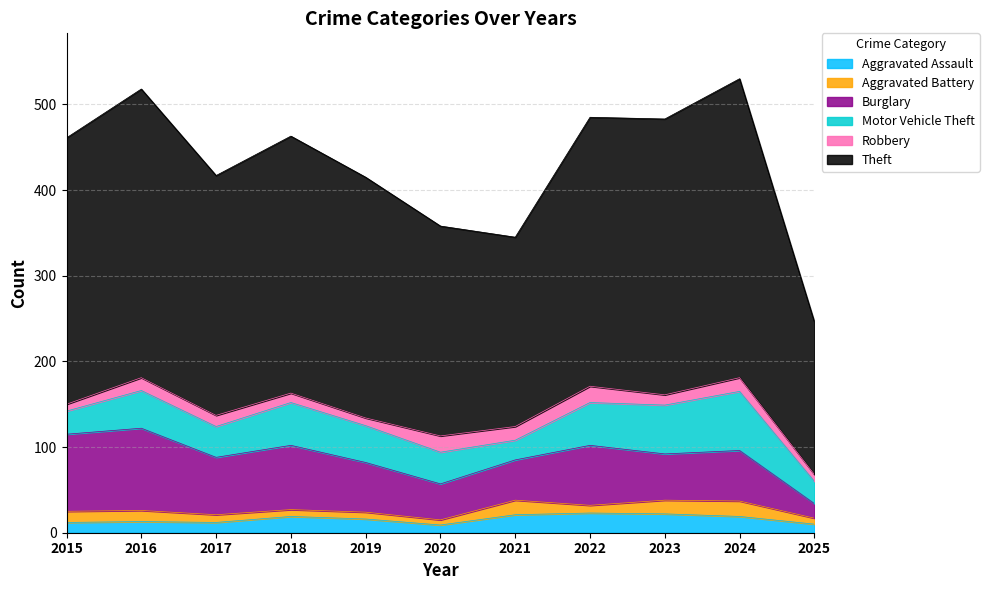

Reading left to right, extract all data points from this chart.

Aggravated Assault: 2015=12	2016=13	2017=12	2018=19	2019=16	2020=9	2021=21	2022=23	2023=22	2024=19	2025=10
Aggravated Battery: 2015=13	2016=13	2017=9	2018=8	2019=8	2020=6	2021=17	2022=9	2023=16	2024=18	2025=7
Burglary: 2015=90	2016=96	2017=67	2018=75	2019=58	2020=42	2021=47	2022=70	2023=54	2024=59	2025=17
Motor Vehicle Theft: 2015=27	2016=44	2017=36	2018=50	2019=43	2020=37	2021=23	2022=50	2023=57	2024=69	2025=26
Robbery: 2015=8	2016=15	2017=13	2018=11	2019=9	2020=19	2021=16	2022=19	2023=12	2024=16	2025=8
Theft: 2015=311	2016=337	2017=280	2018=300	2019=281	2020=245	2021=221	2022=314	2023=322	2024=349	2025=178